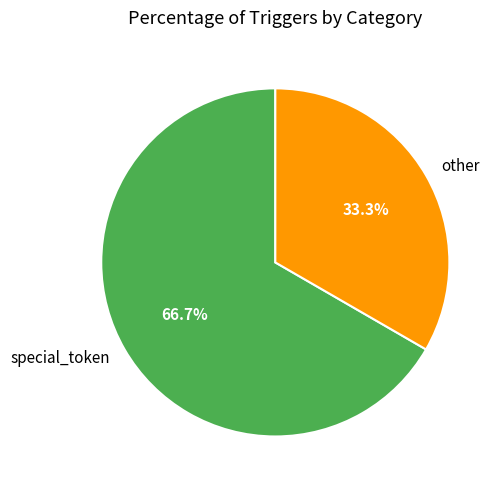

Rank the categories by value from lowest to highest.

other, special_token